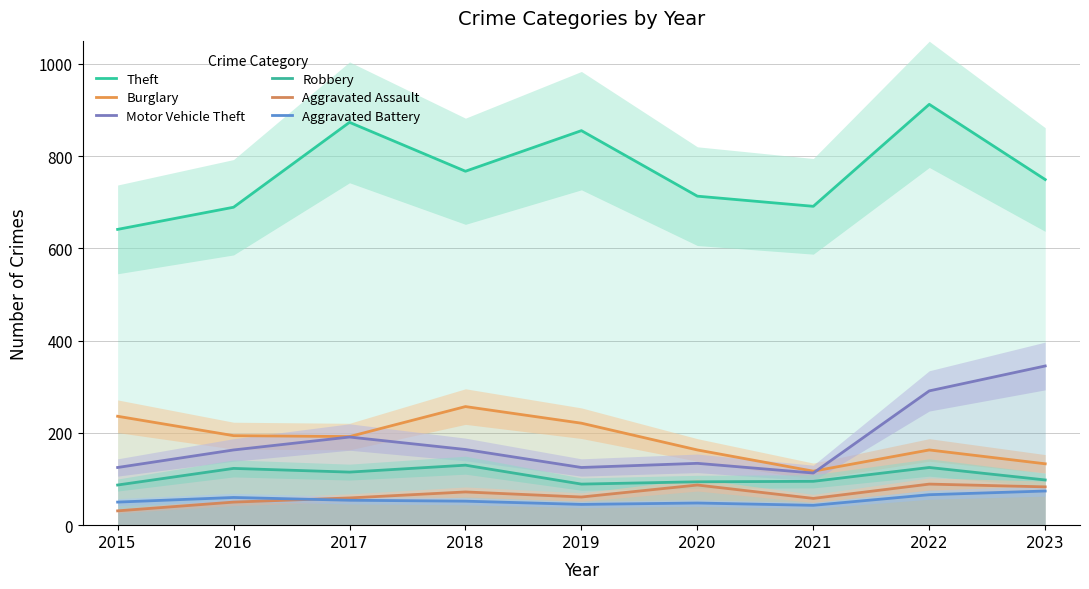

Is it true that Burglary equals 282 at 2022?

False